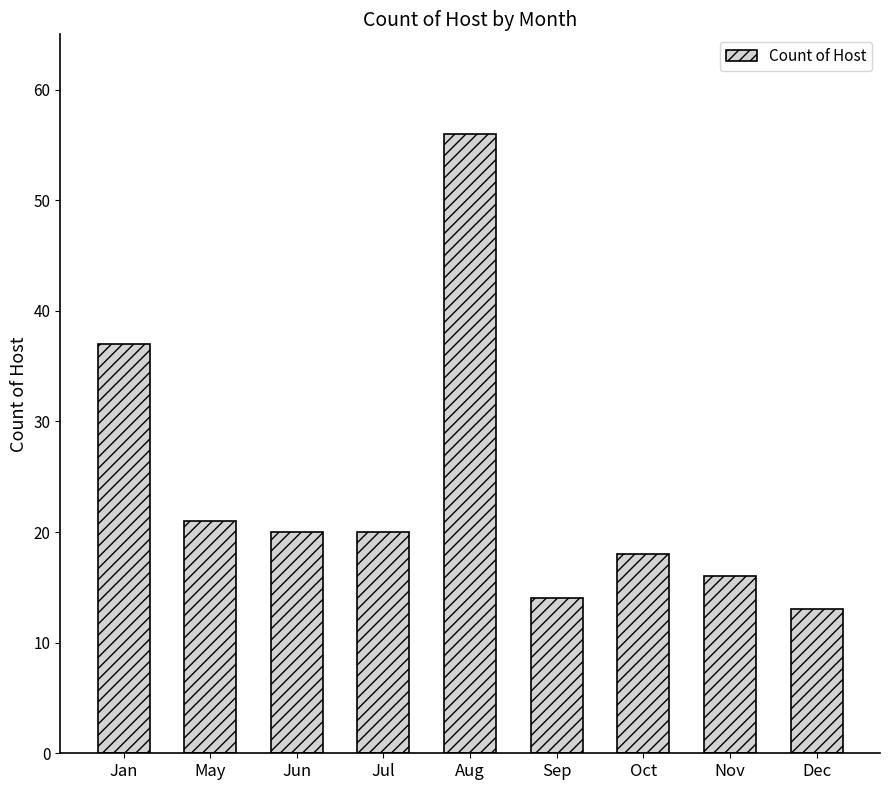

The chart shows a value of 34 at May. True or false?

False